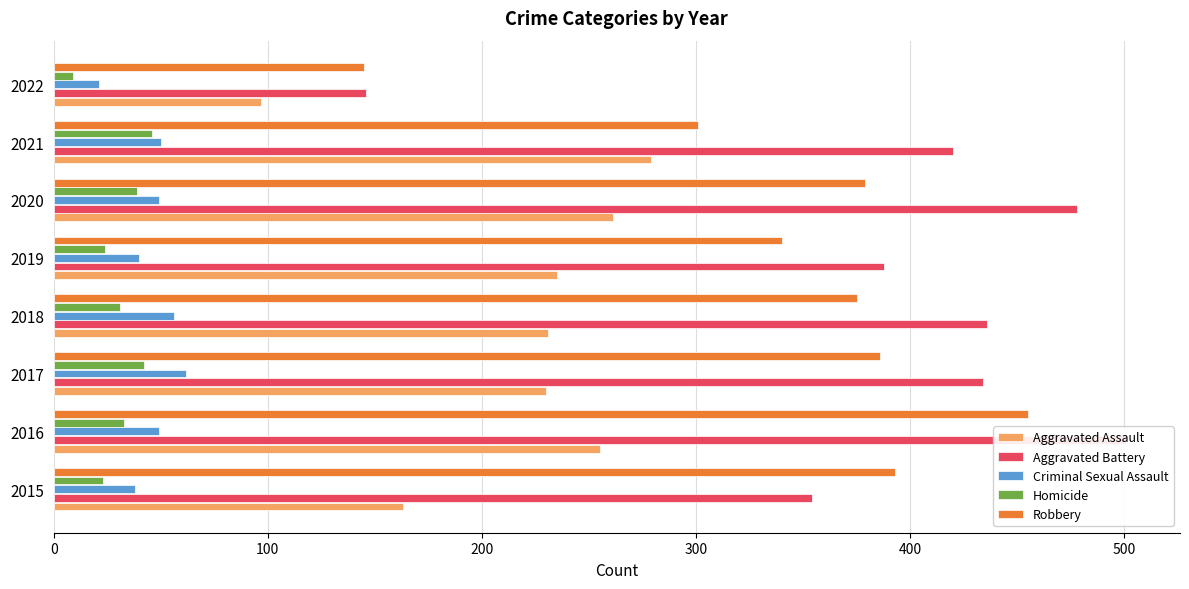

What are all the series names shown in the legend?

Aggravated Assault, Aggravated Battery, Criminal Sexual Assault, Homicide, Robbery